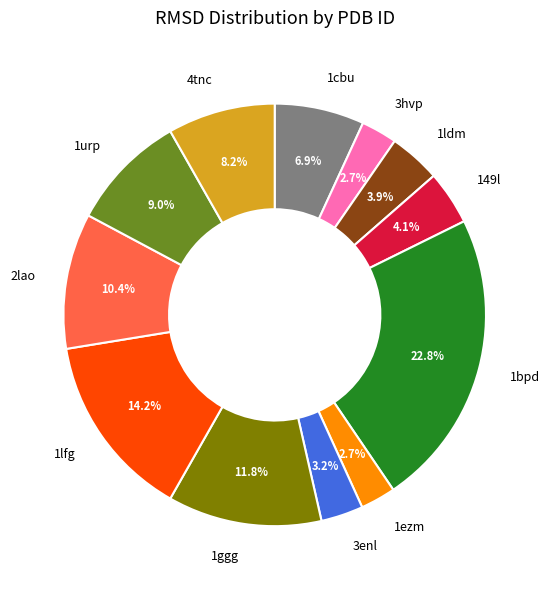

Is it true that 1ezm is 3% of the pie?

True